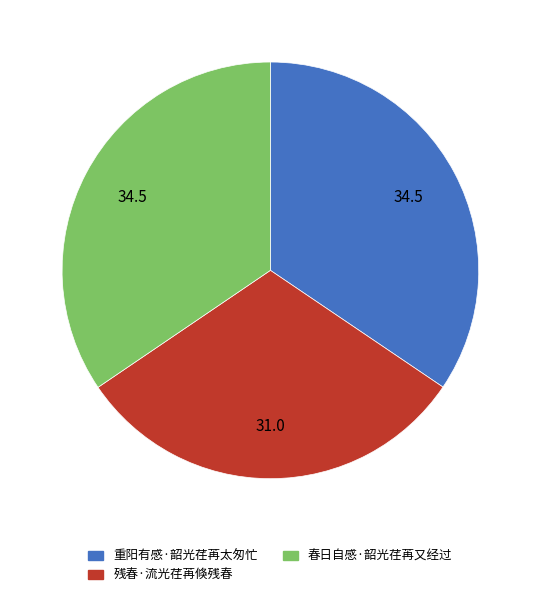

Is it true that 残春·流光荏苒倏残春 is 31% of the pie?

True